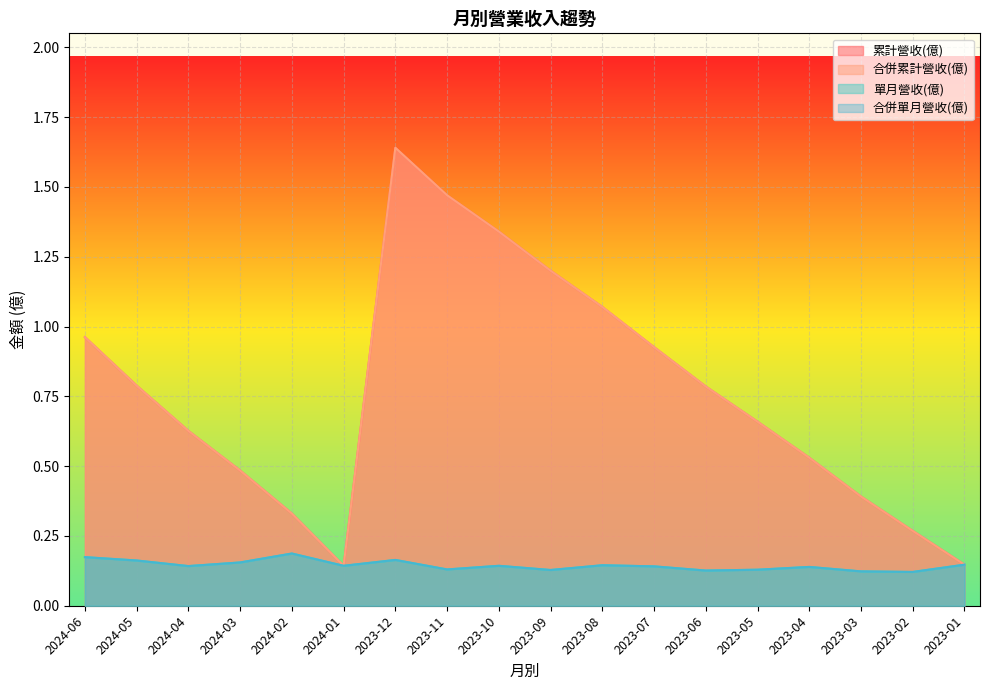

How many distinct data groups are displayed?

4